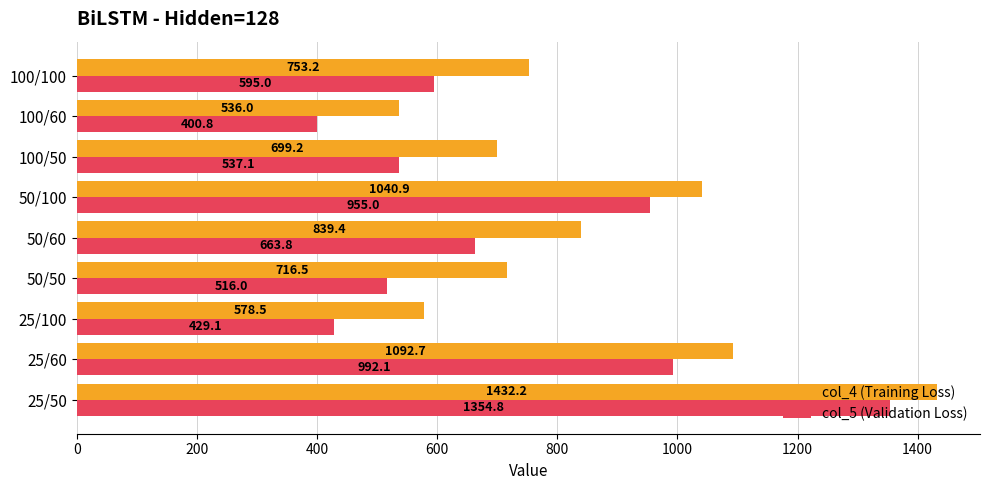

Is it true that col_4 (Training Loss) equals 1270.3 at 50/60?

False